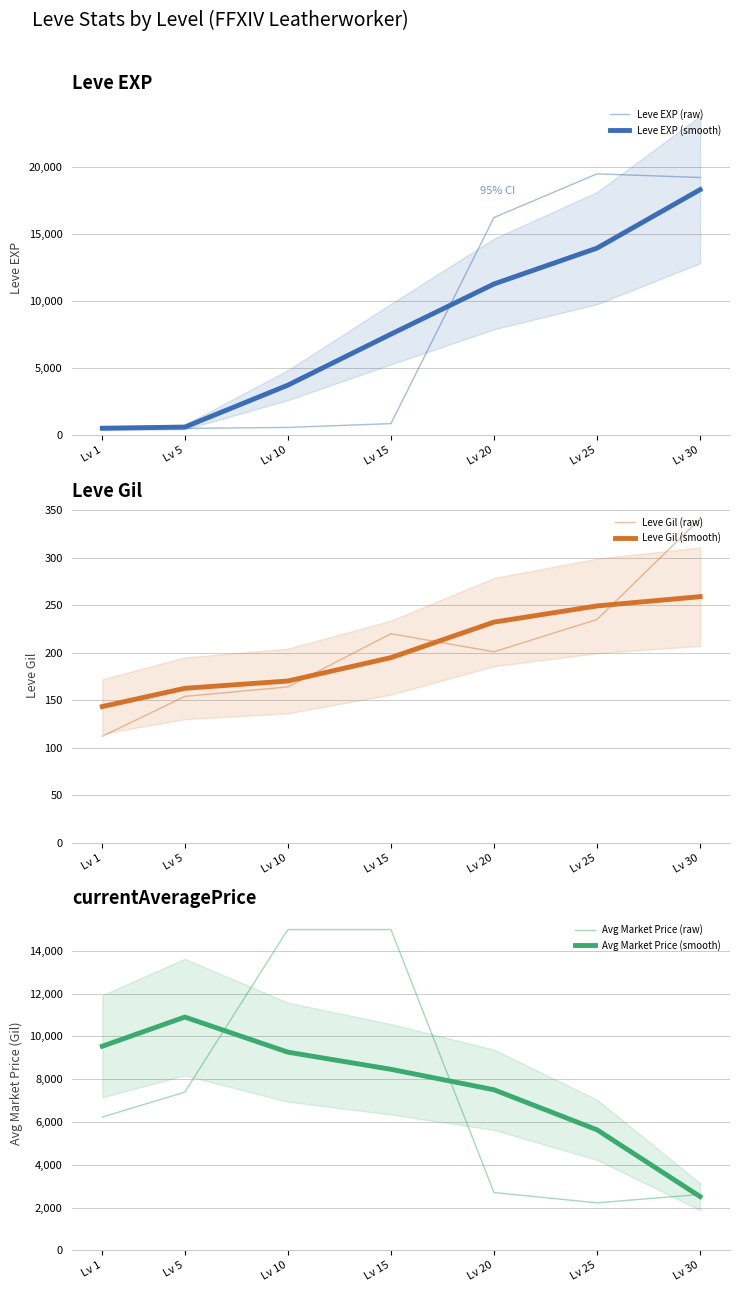

List the labels in order of Leve Gil (smooth) value, smallest first.

Lv 1, Lv 5, Lv 10, Lv 15, Lv 20, Lv 25, Lv 30